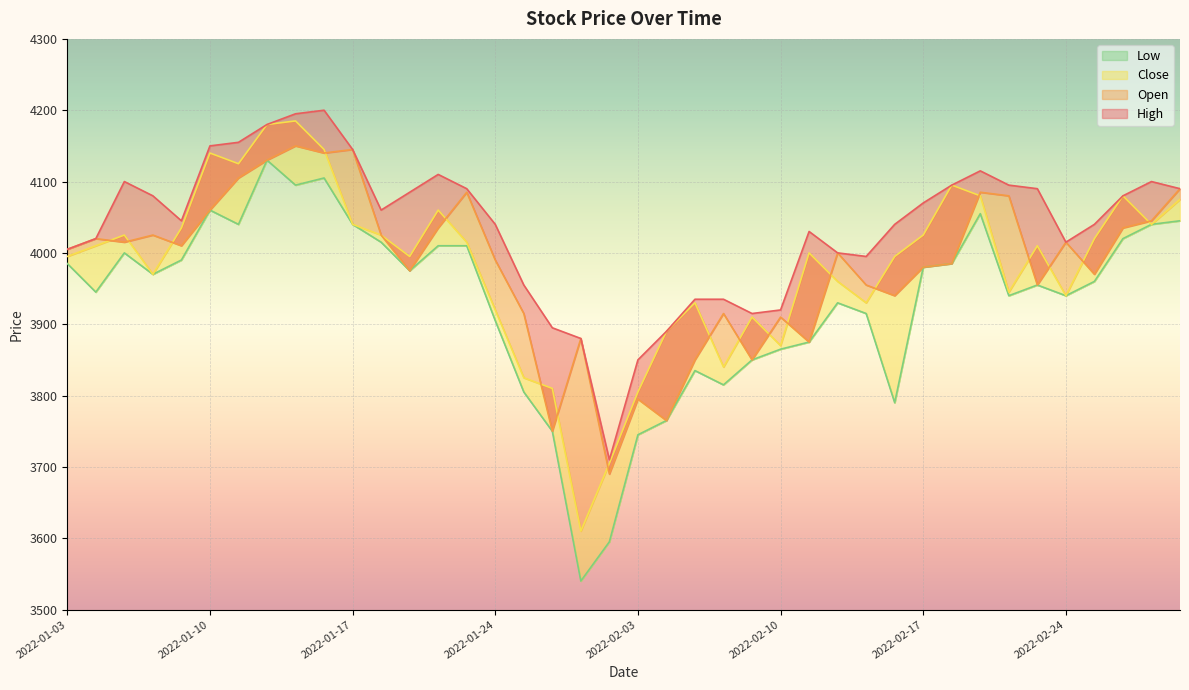

At which label does Close reach its peak?

2022-01-13